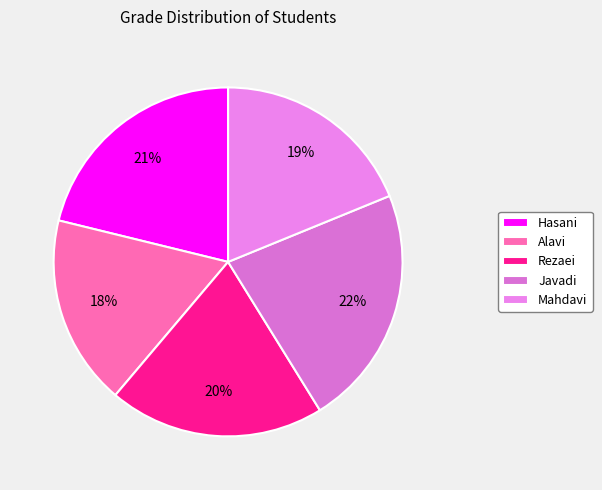

What percentage is the Hasani slice, to the nearest percent?

21%